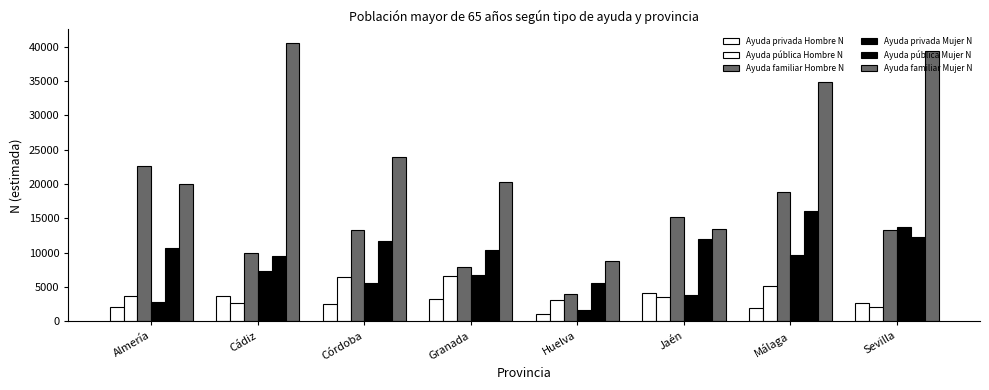

What is the minimum value shown in the chart?

1098